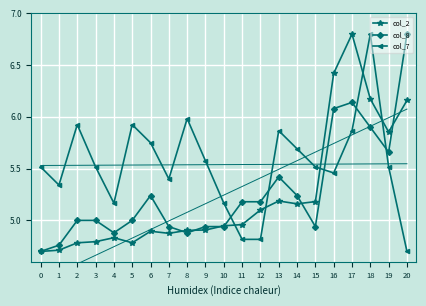

The col_7 series shows 9.9 at 2. True or false?

False